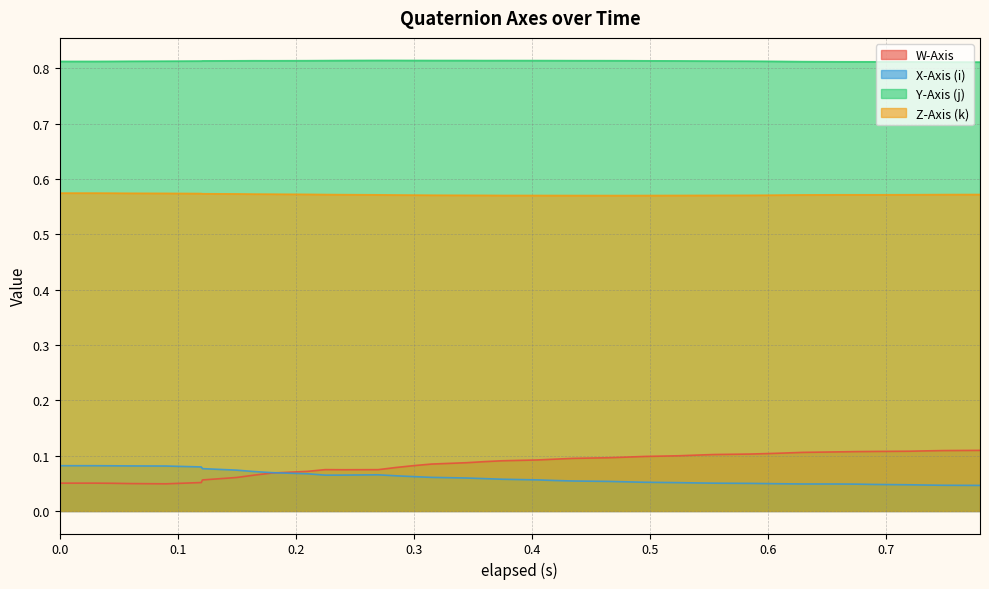

At which category is the sum across all series the highest?

0.675